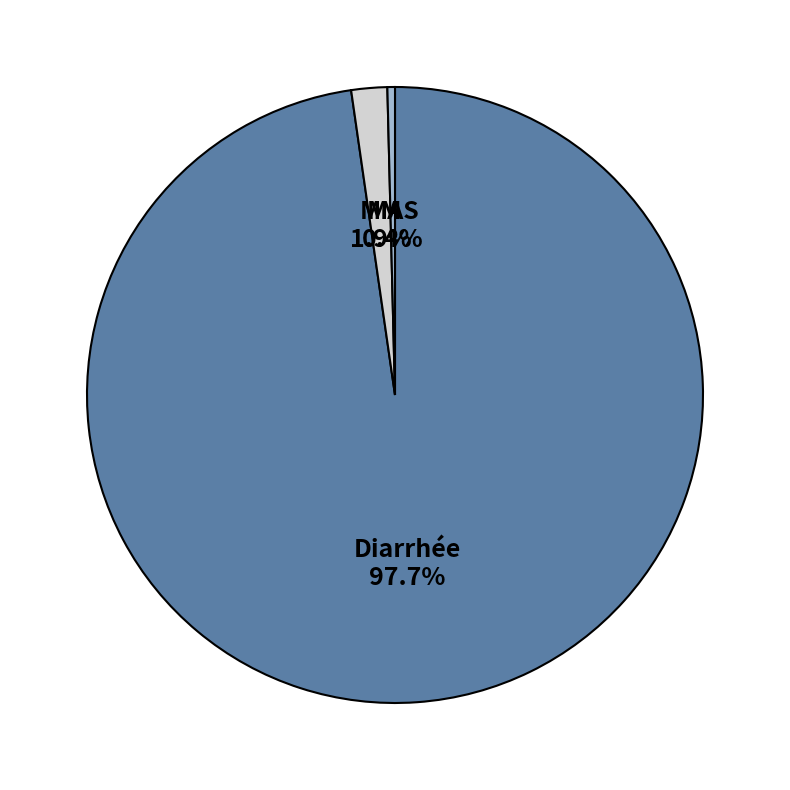

To the nearest percent, what portion does Diarrhée represent?

98%